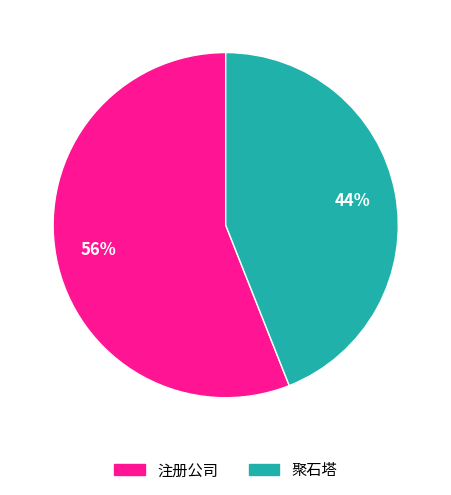

To the nearest percent, what is the difference between the 聚石塔 and 注册公司 slice percentages?

12%